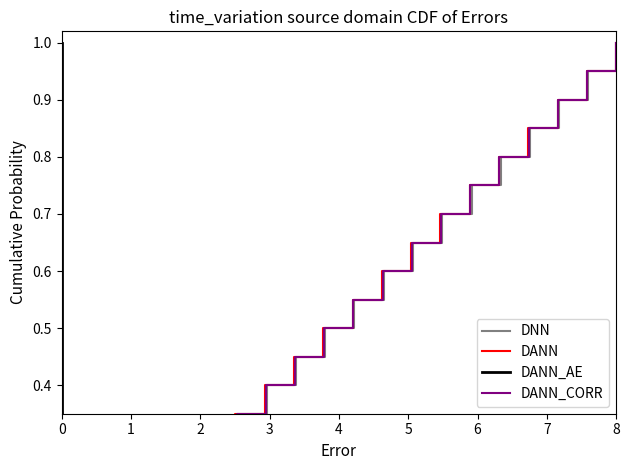

What value does the DANN_AE series have at 0?

0.9